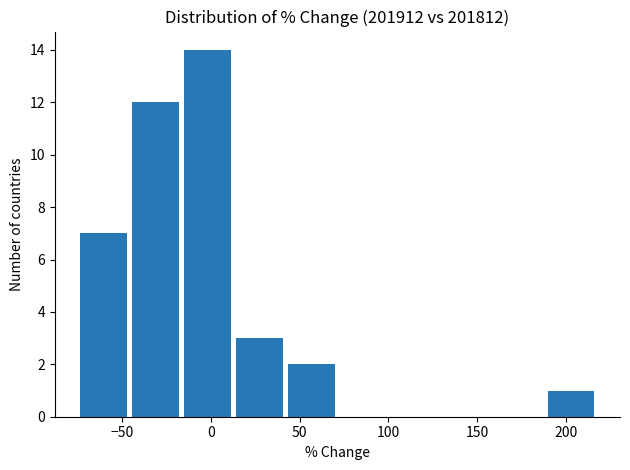

Reading left to right, list every bar in this chart as the range it spans on the x-axis followed by its height. Neither the bar edges nor the heights are printed on the chart, so give them approximately, as read against the axes.

-75 to -45: 7
-45 to -15: 12
-15 to 15: 14
15 to 40: 3
40 to 70: 2
70 to 100: 0
100 to 130: 0
130 to 160: 0
160 to 190: 0
190 to 220: 1